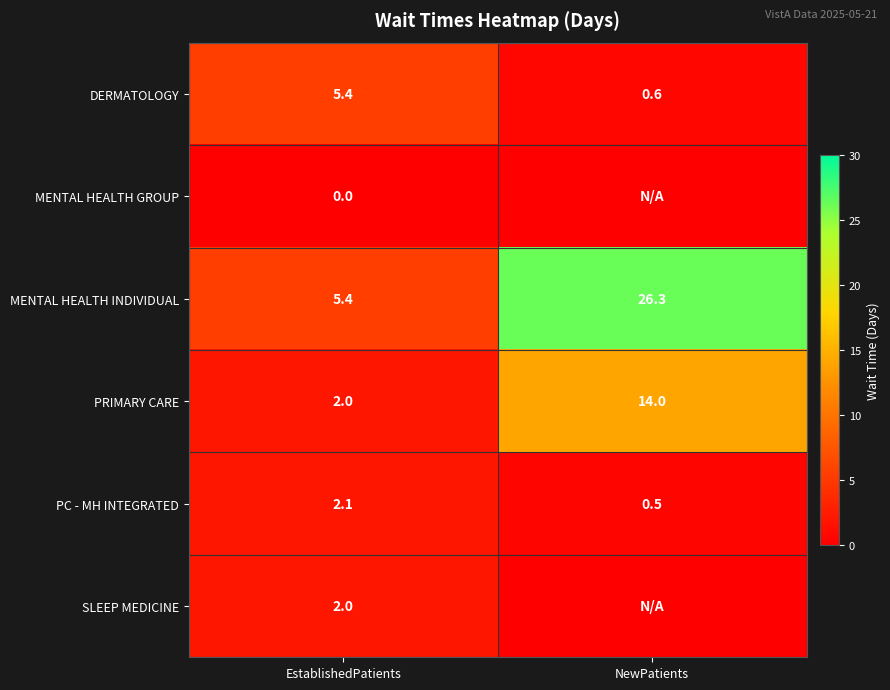

Is the value of PRIMARY CARE at EstablishedPatients greater than the value of PC - MH INTEGRATED at EstablishedPatients?

No